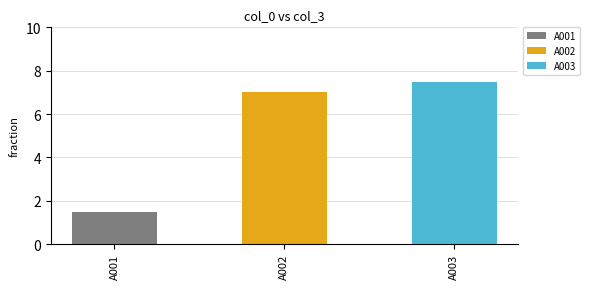

What is the difference between the second highest and minimum values?

5.5